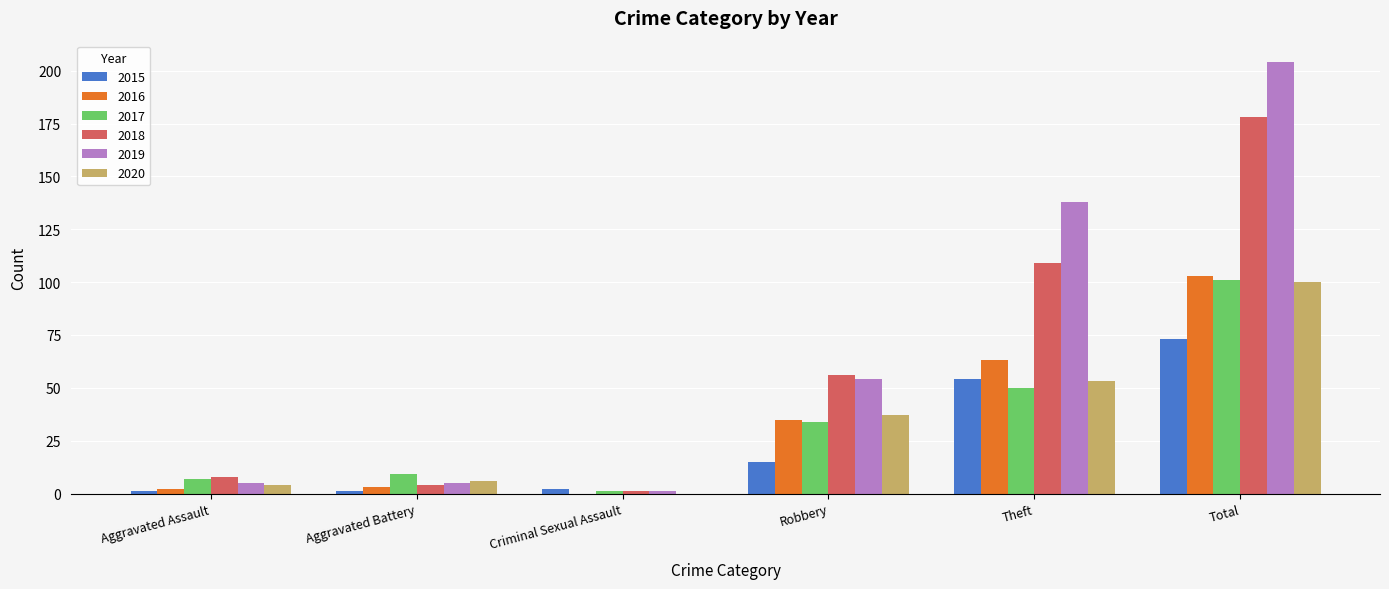

Are the bars grouped side by side (vs. stacked)?

Yes